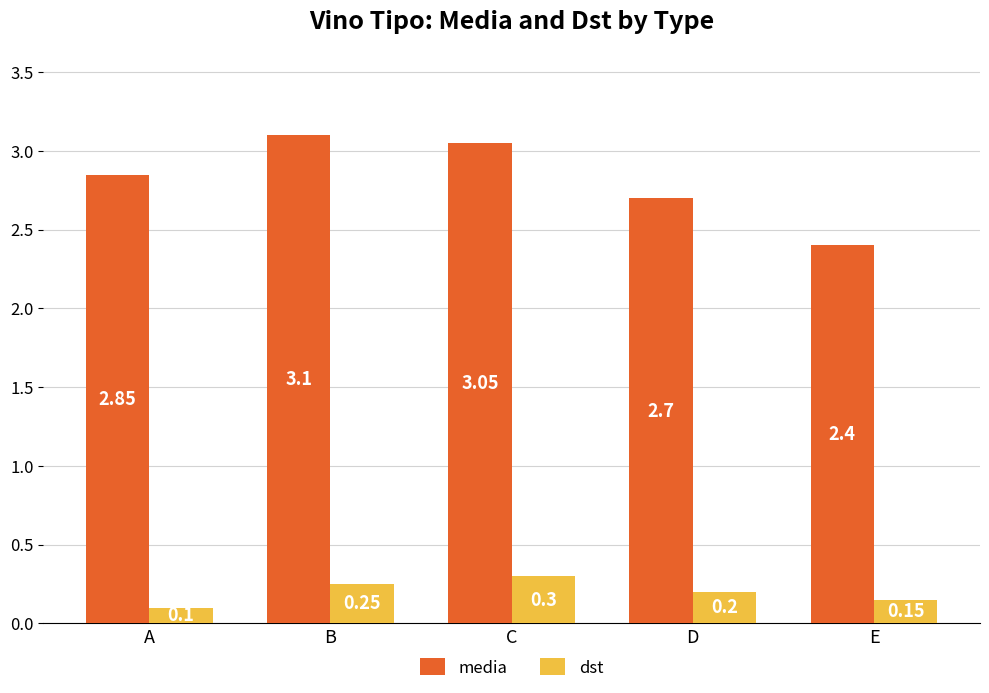

What is the difference between the highest and lowest values at D?

2.5